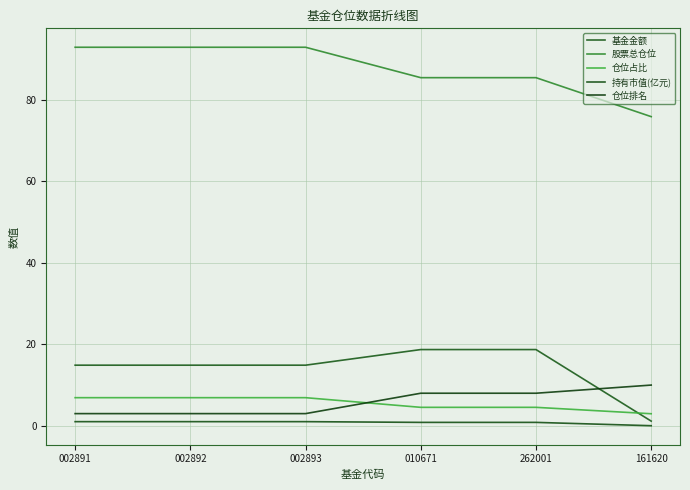

Where does the 仓位占比 series first go above 6?

002891